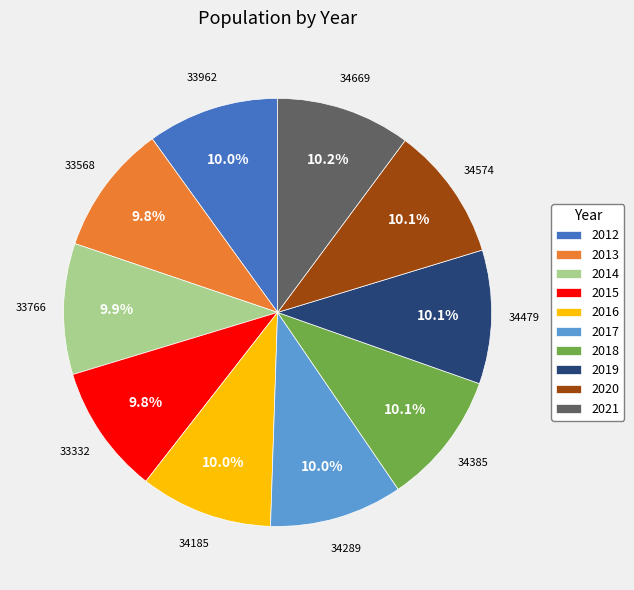

To the nearest percent, what percentage of the pie is 2019?

10%